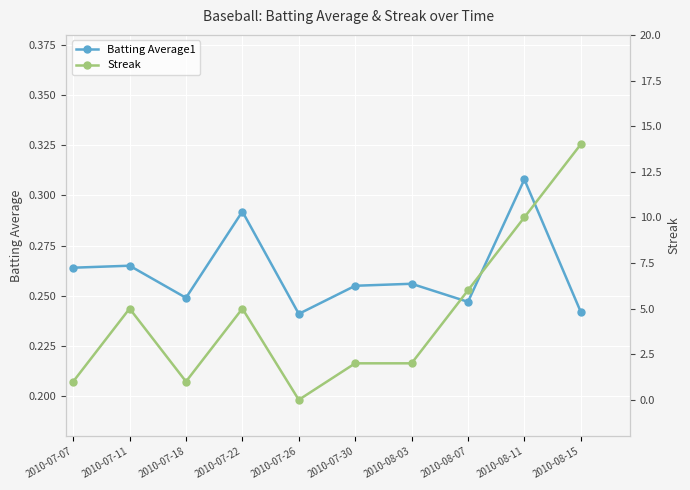

Reading left to right, list all the values displayed in this chart.

Batting Average1: 0.3	0.3	0.2	0.3	0.2	0.3	0.3	0.2	0.3	0.2
Streak: 1.0	5.0	1.0	5.0	0.0	2.0	2.0	6.0	10.0	14.0